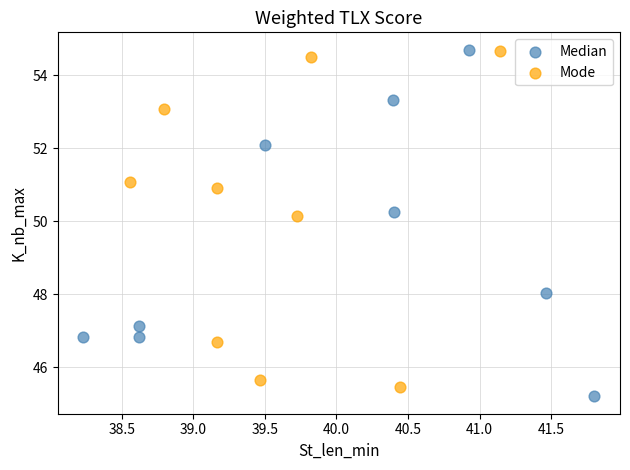

Which series has the largest Y range (max minus min)?

Median